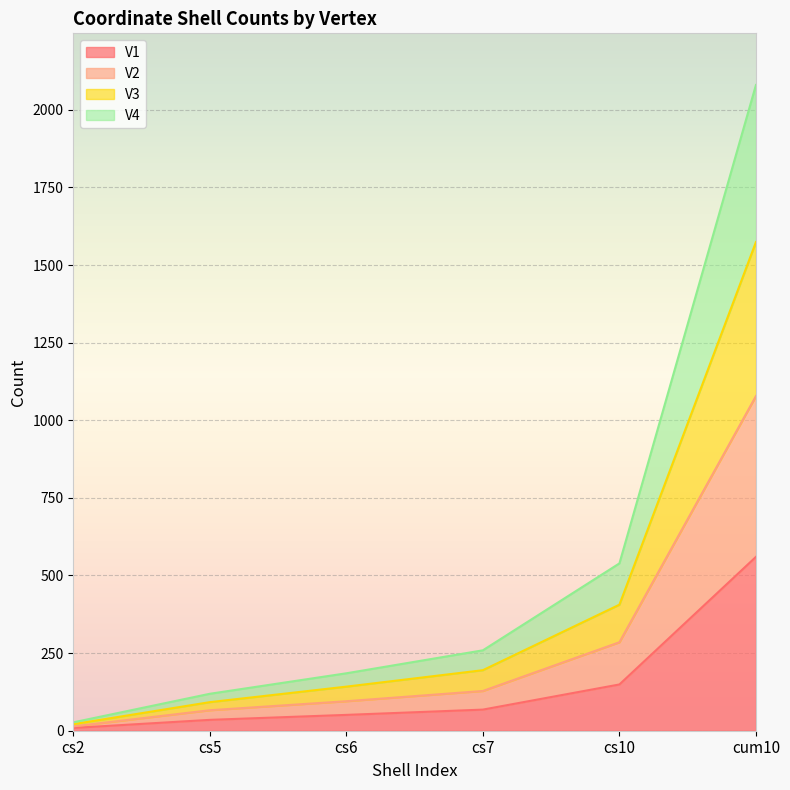

What is the average value of the V1 series?

145